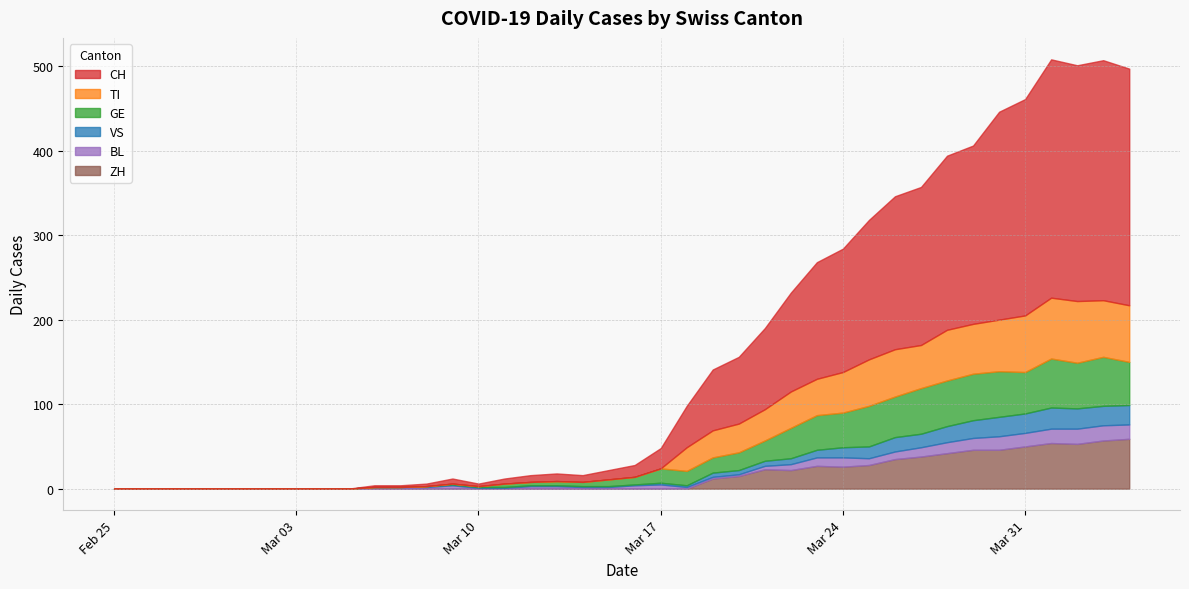

What is the difference between the maximum and minimum values in the BL series?

18